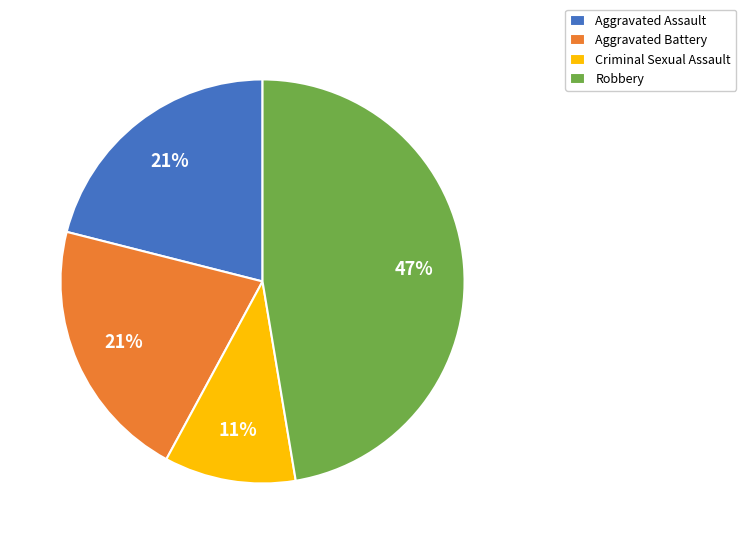

Does Aggravated Battery account for over 50% of the chart?

No